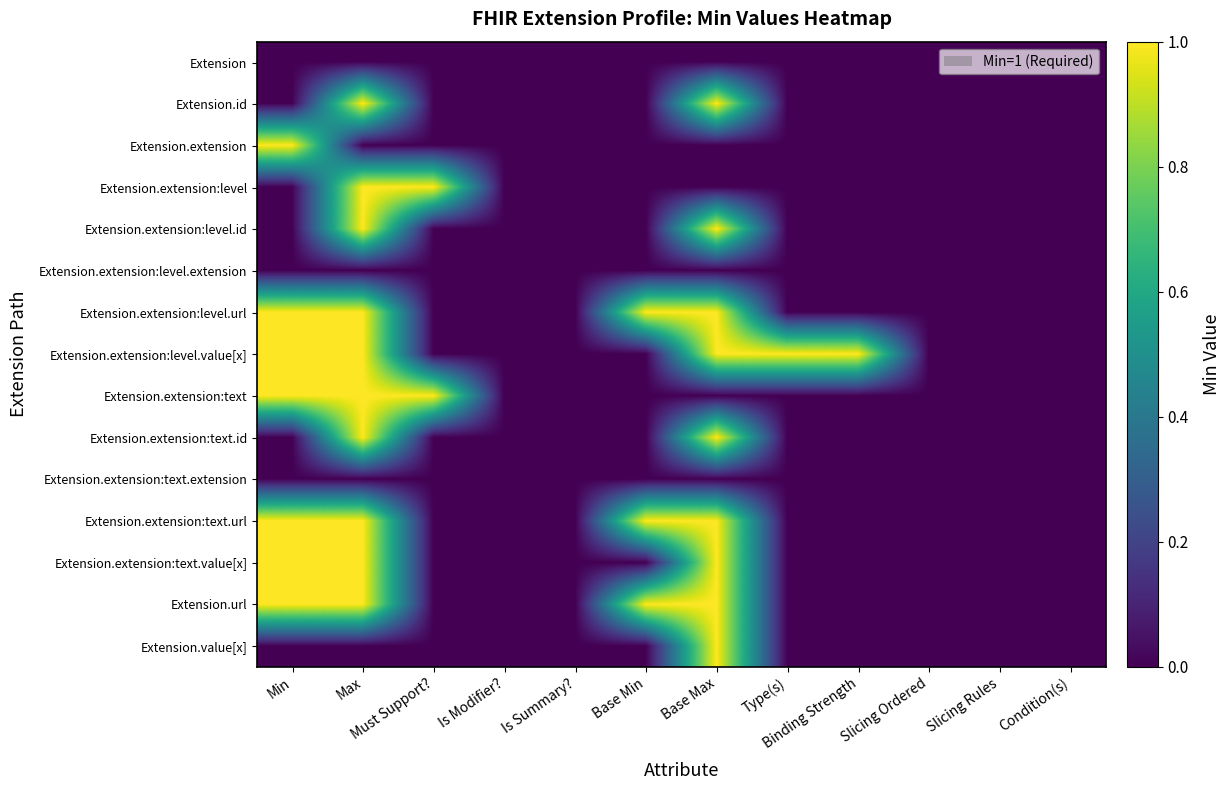

What is the spread (max minus min) of values at Type(s)?

1